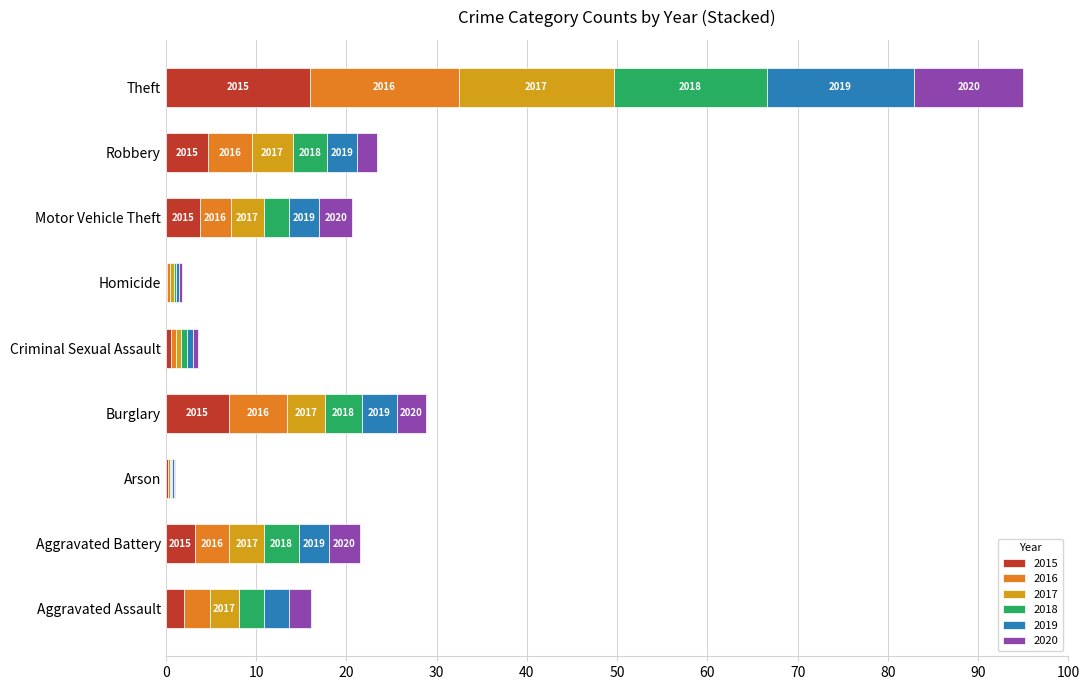

Where is 2020 nearest to the value 6?

Motor Vehicle Theft